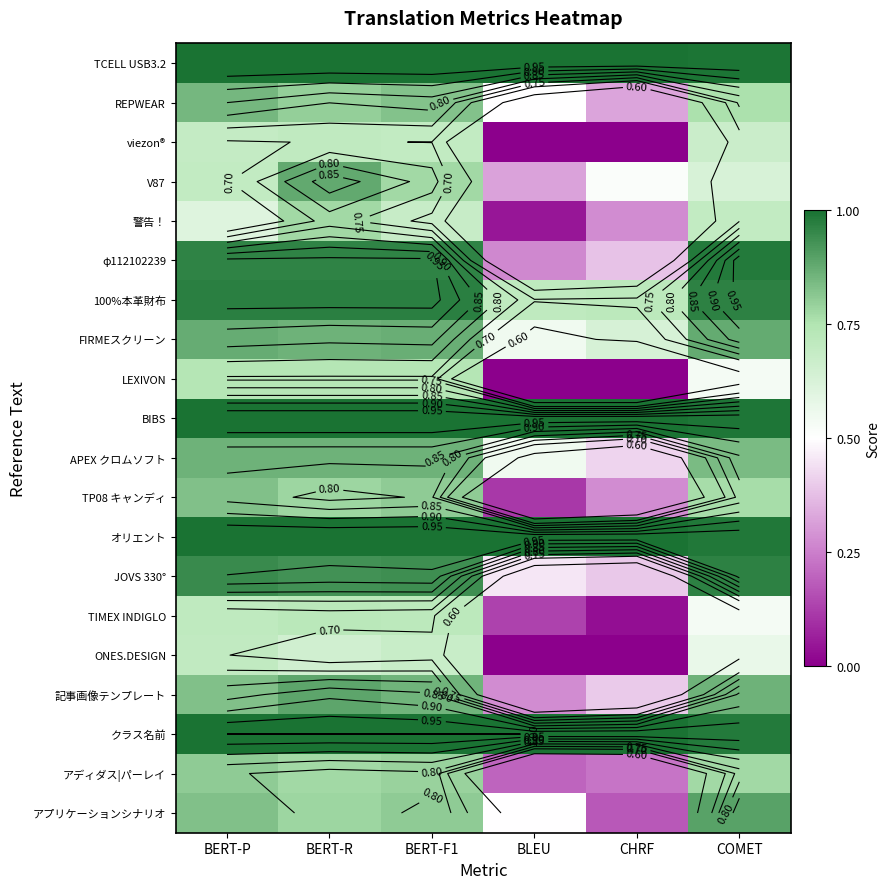

Is the value of TP08 キャンディ at BERT-P greater than the value of TCELL USB3.2 at COMET?

No